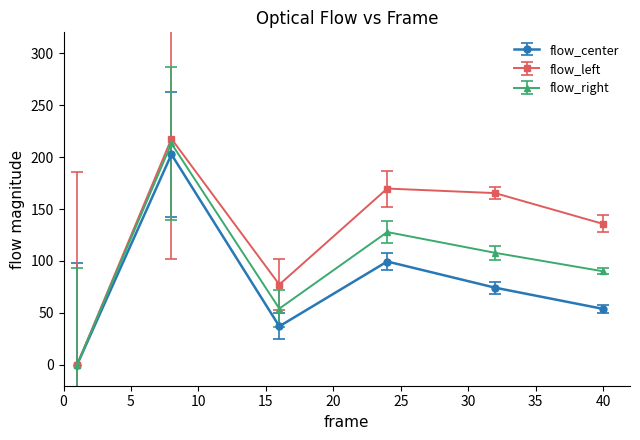

What is the maximum value shown in the chart?

217.7